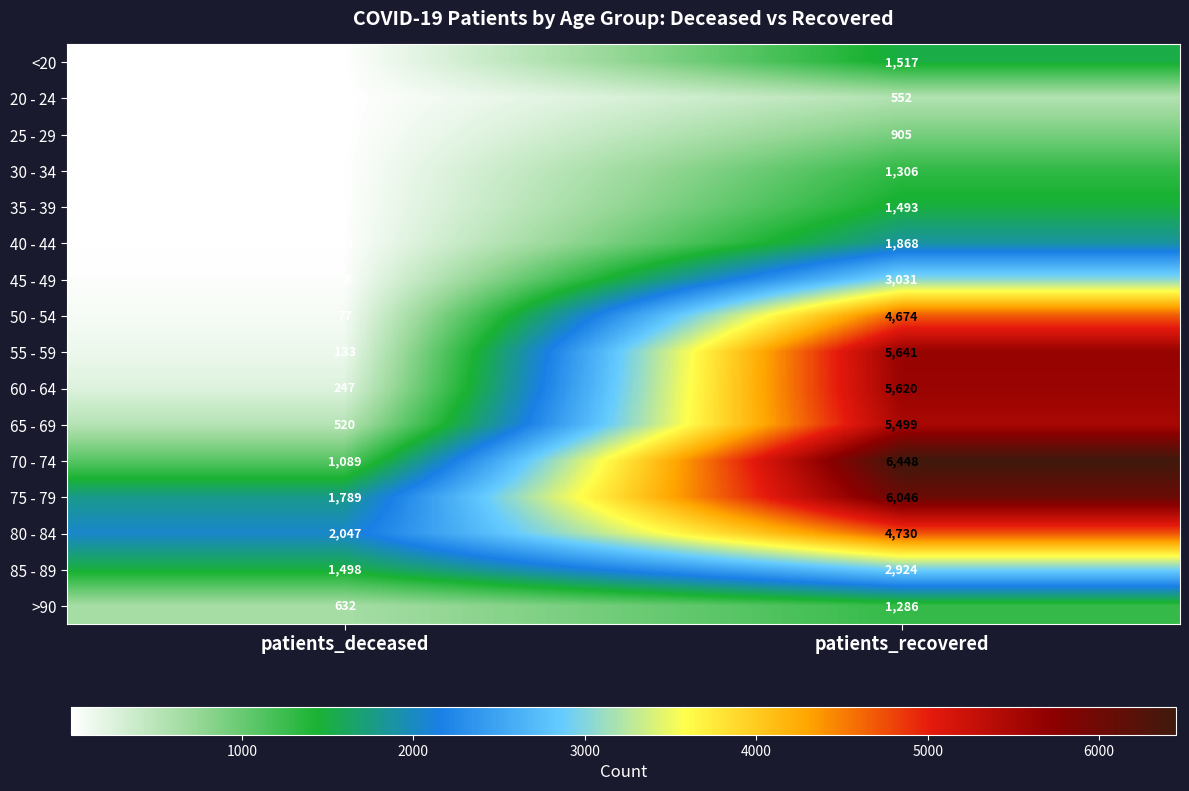

What is the difference between the maximum and minimum values in the 80 - 84 series?

2683